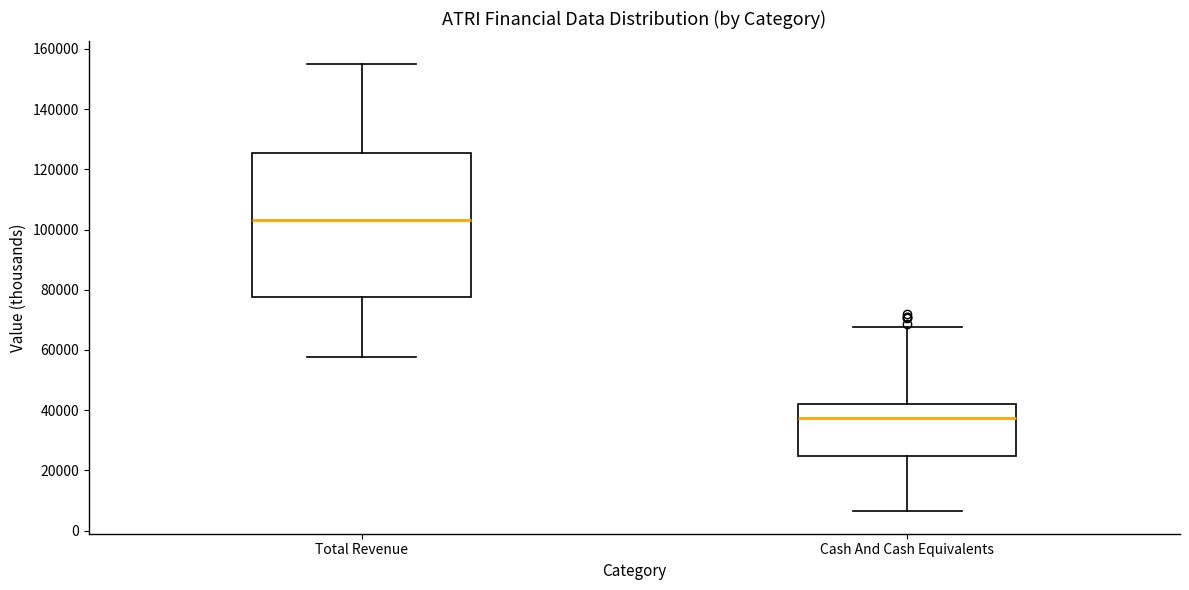

Which box is the tallest, from its lower edge to its upper edge?

Total Revenue